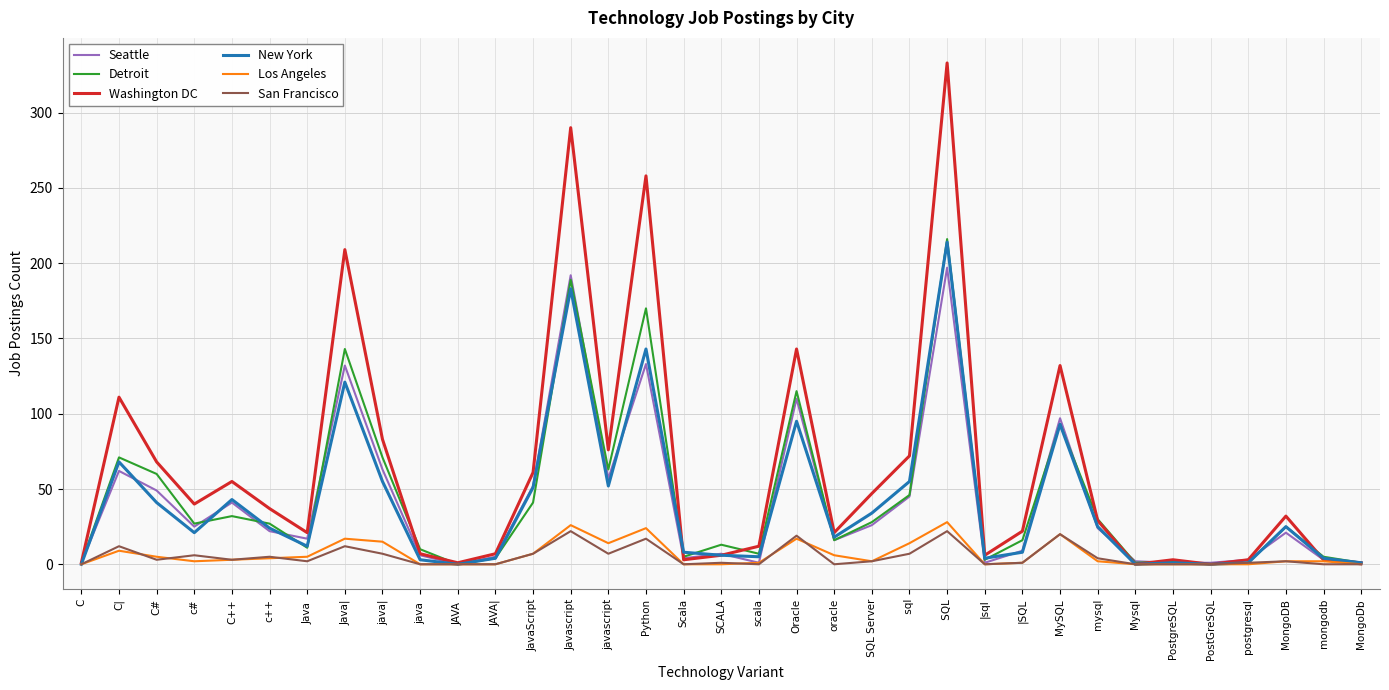

At which label does Washington DC reach its peak?

 SQL